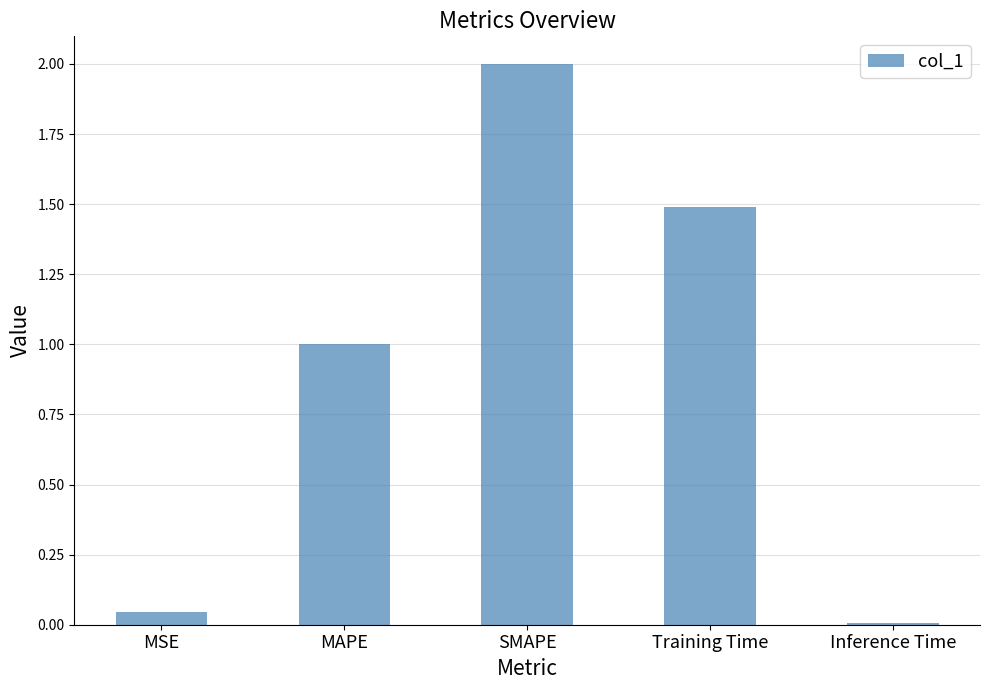

What is the average value?

0.9